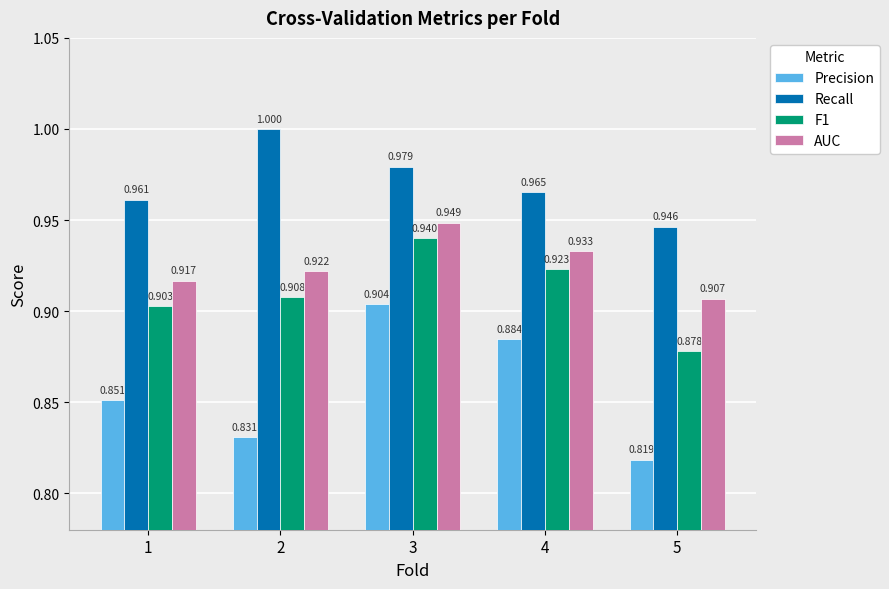

Which series has the largest range (max minus min)?

Precision